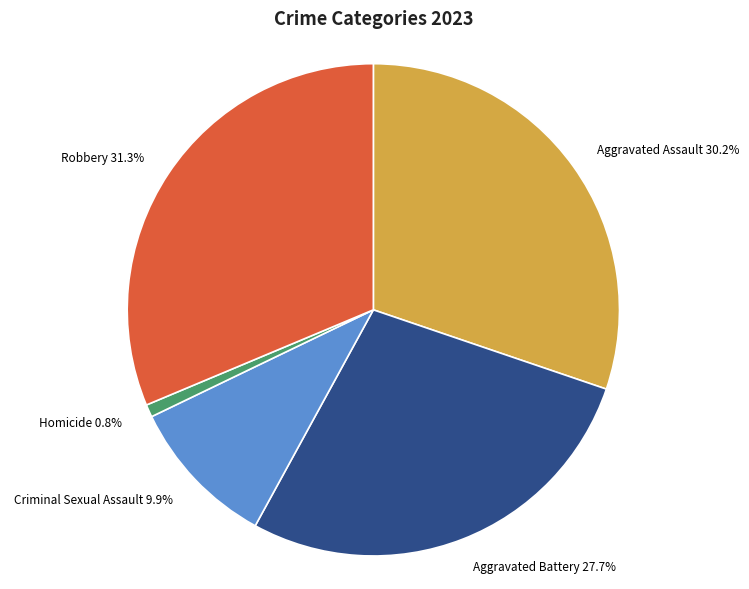

Is Aggravated Assault the majority of the pie?

No